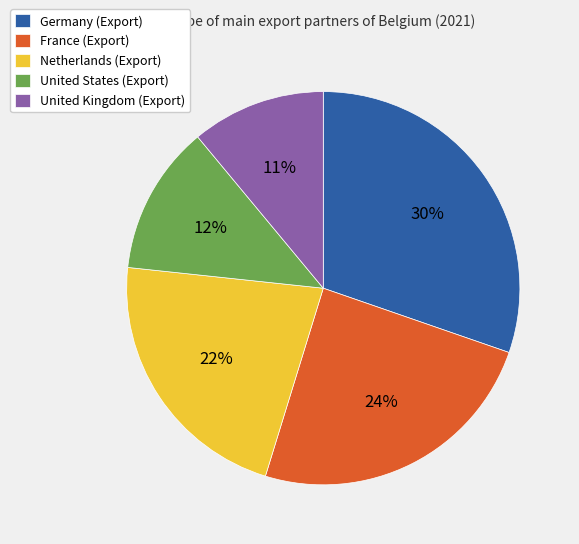

Which slice is the largest?

Germany (Export)